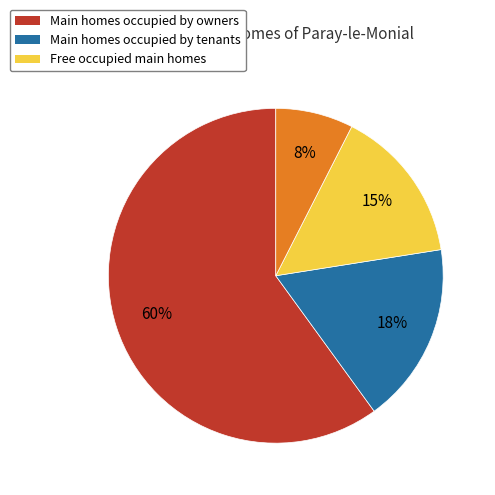

To the nearest percent, what is the average slice percentage?

25%